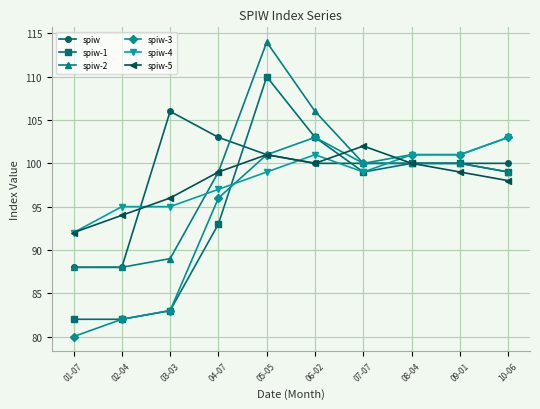

Which series has the largest range (max minus min)?

spiw-1